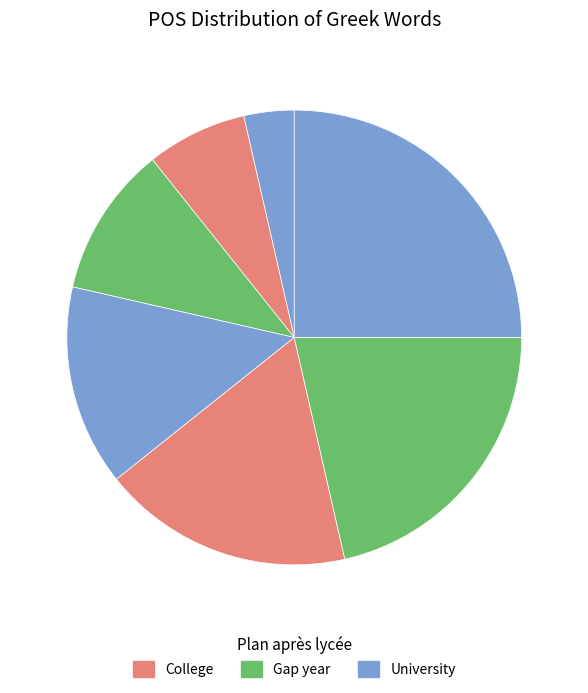

How many segments does this pie chart have?

7